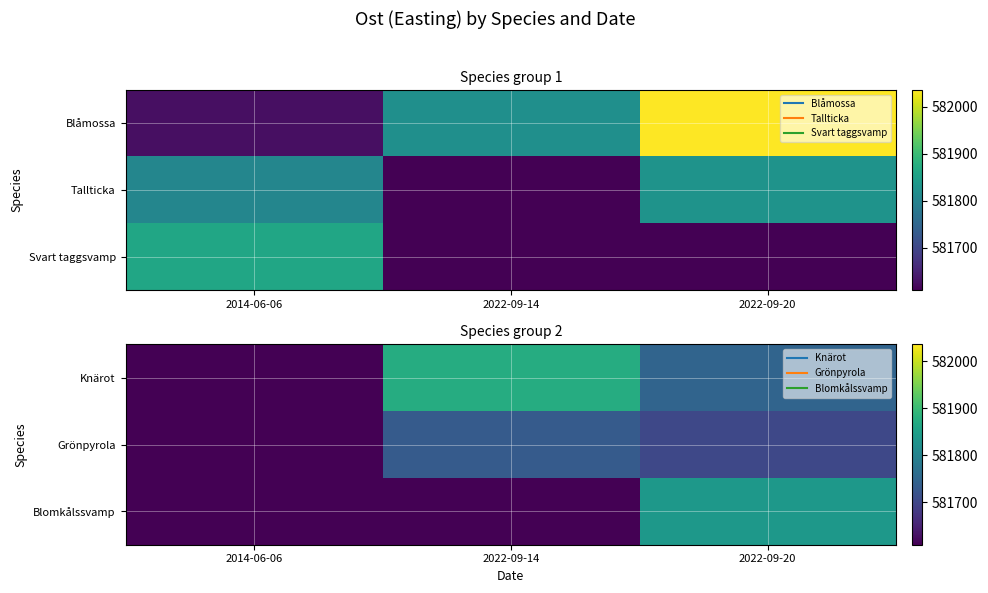

At which label does Knärot reach its minimum?

2014-06-06